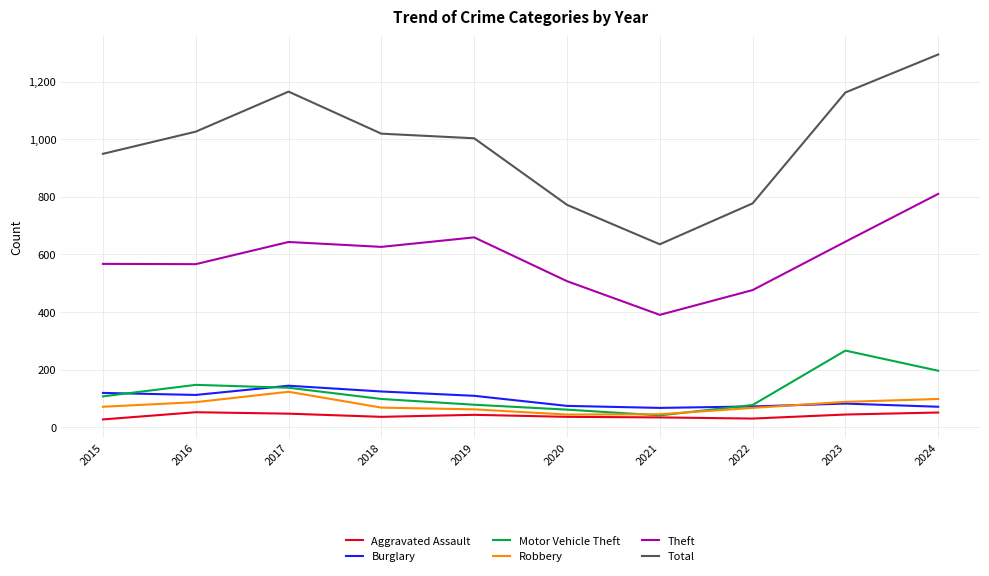

Which series has the widest spread of values?

Total